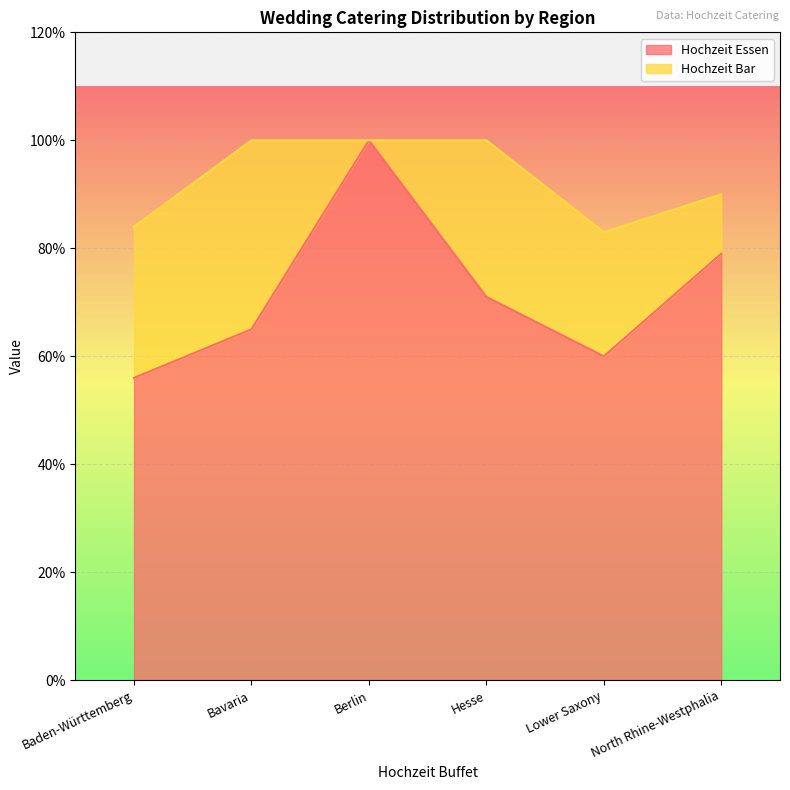

What is the difference between the second highest and second lowest values in the Hochzeit Essen series?

19